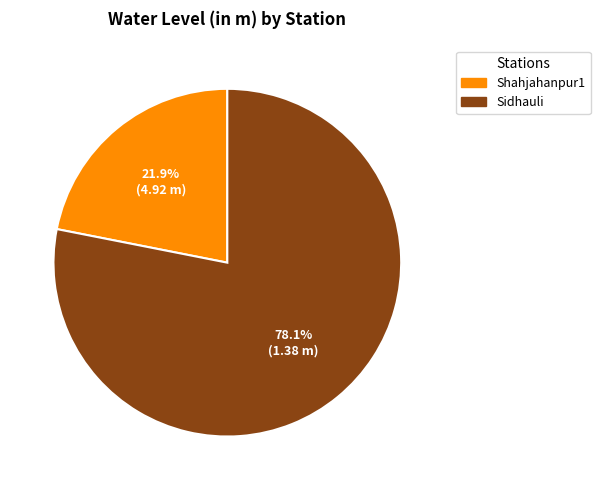

Which slice is the largest?

Sidhauli